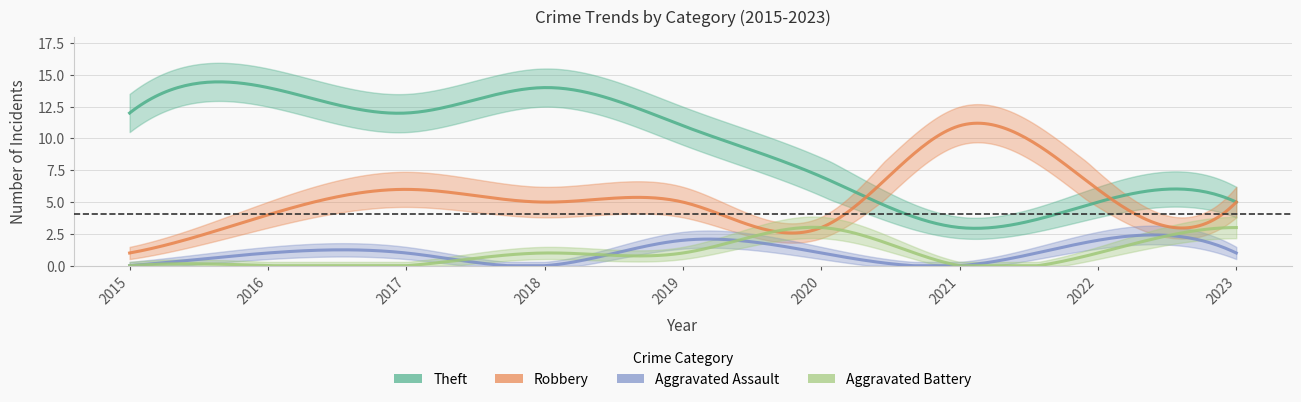

At which category is the sum across all series the highest?

2018